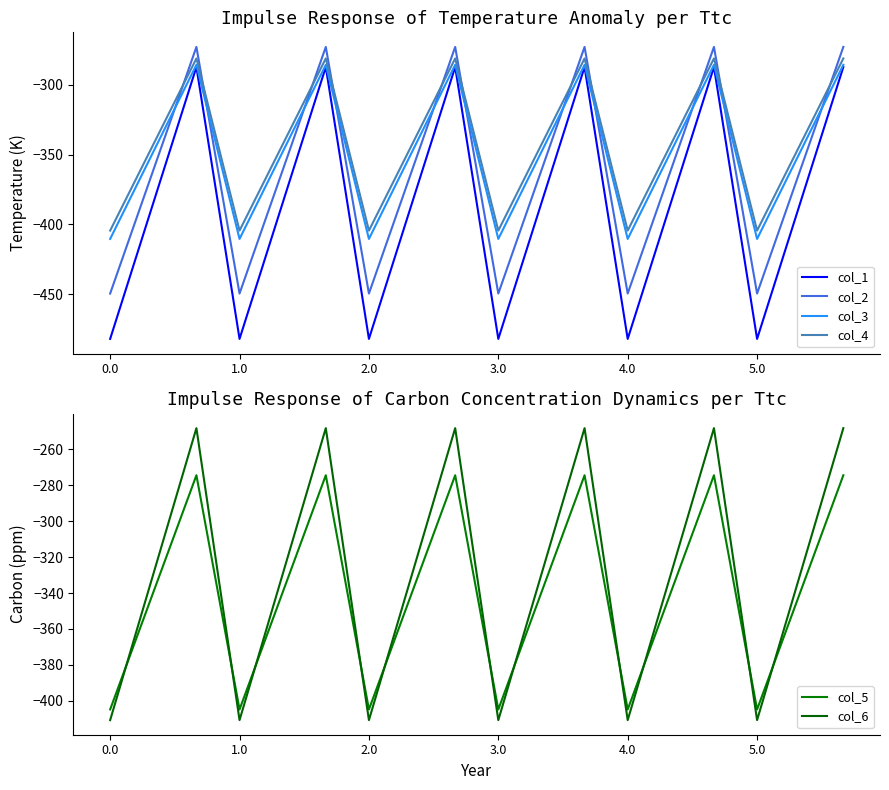

What is the difference between the maximum and minimum values in the col_2 series?

176.7